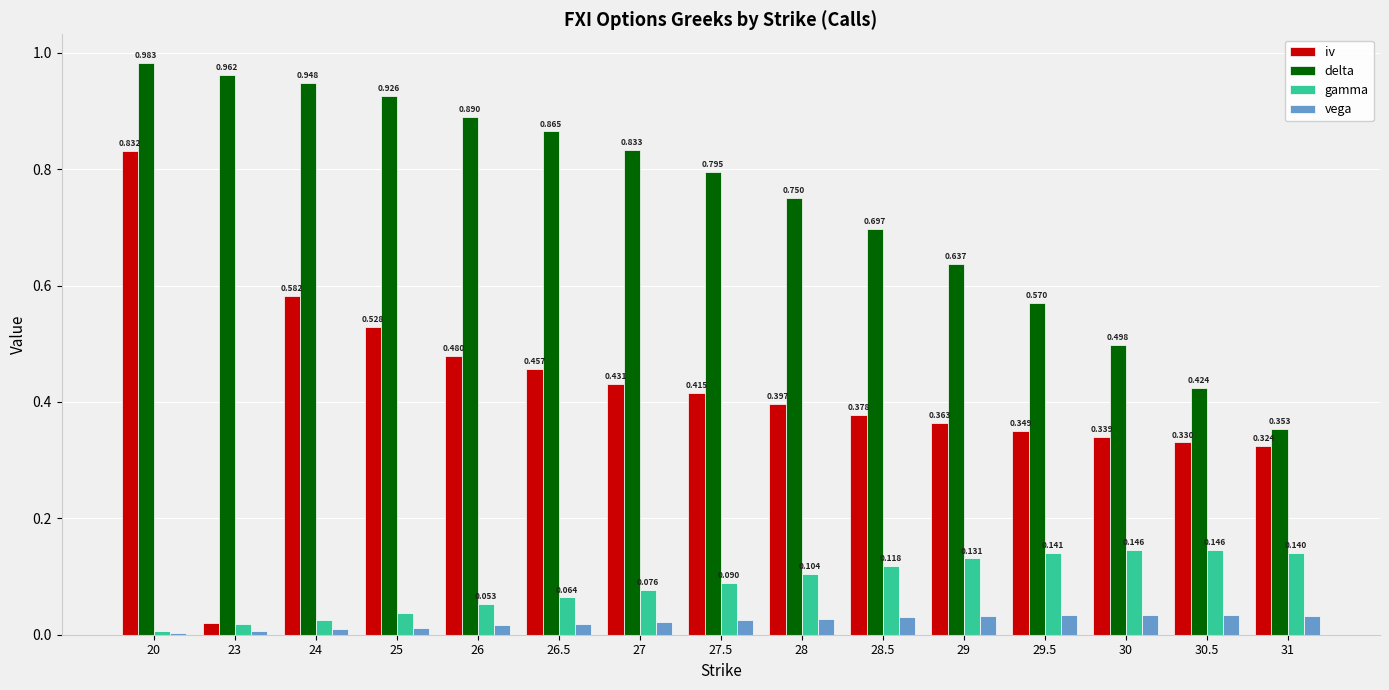

Which series changed the most between 25 and 28?

delta